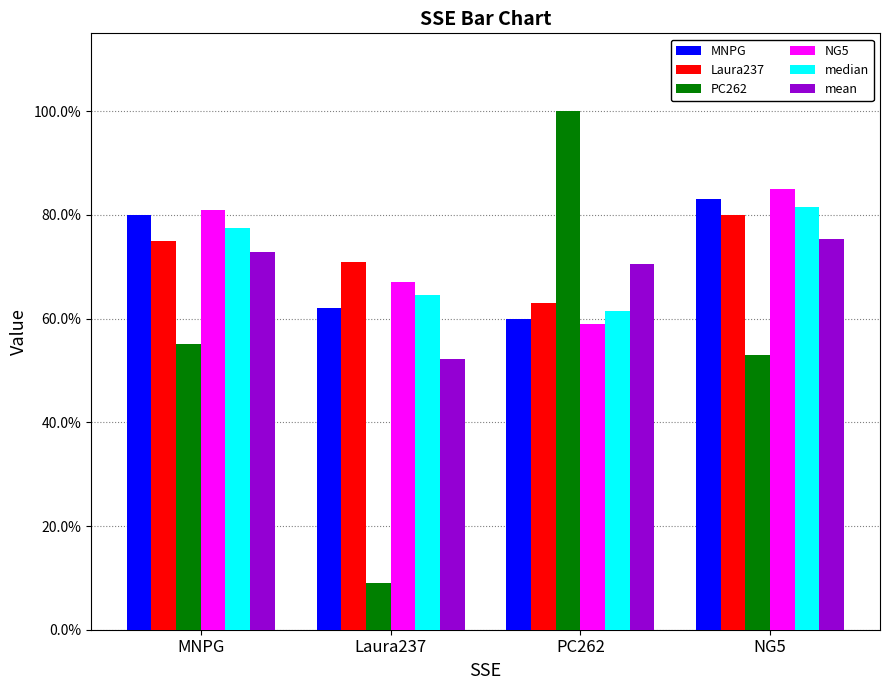

What is the difference between the maximum and second lowest values in the MNPG series?

0.2